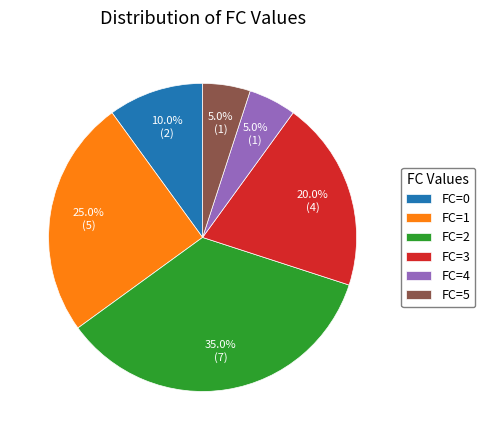

To the nearest percent, what is the difference between the largest and smallest slice percentages?

30%